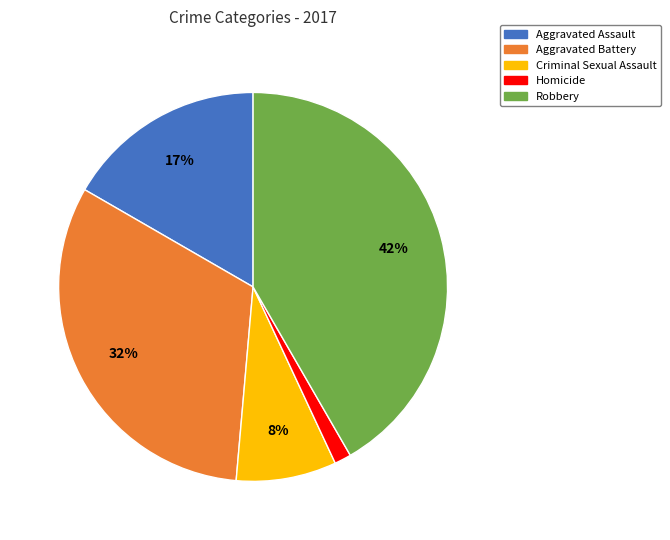

Rank the categories by value from lowest to highest.

Homicide, Criminal Sexual Assault, Aggravated Assault, Aggravated Battery, Robbery